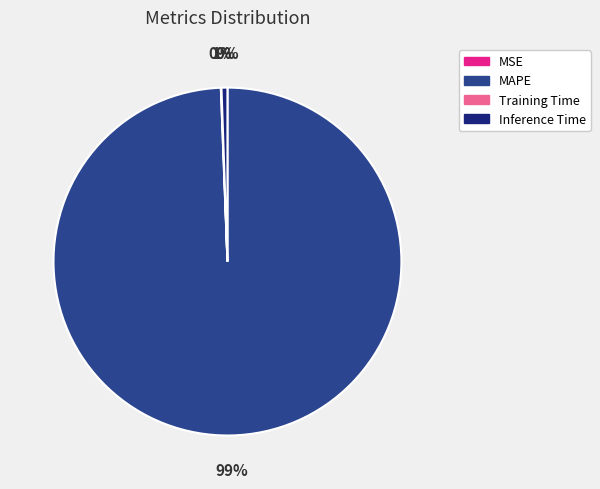

Which category has the biggest portion of the pie?

MAPE